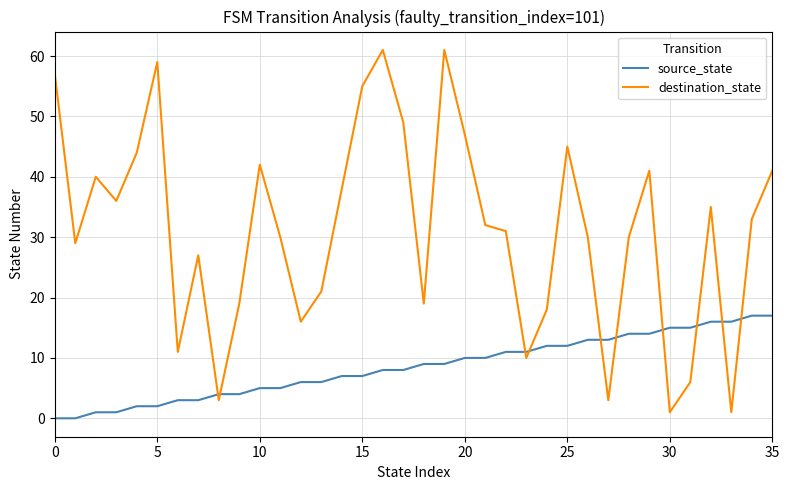

Which series has the largest total across all categories?

destination_state